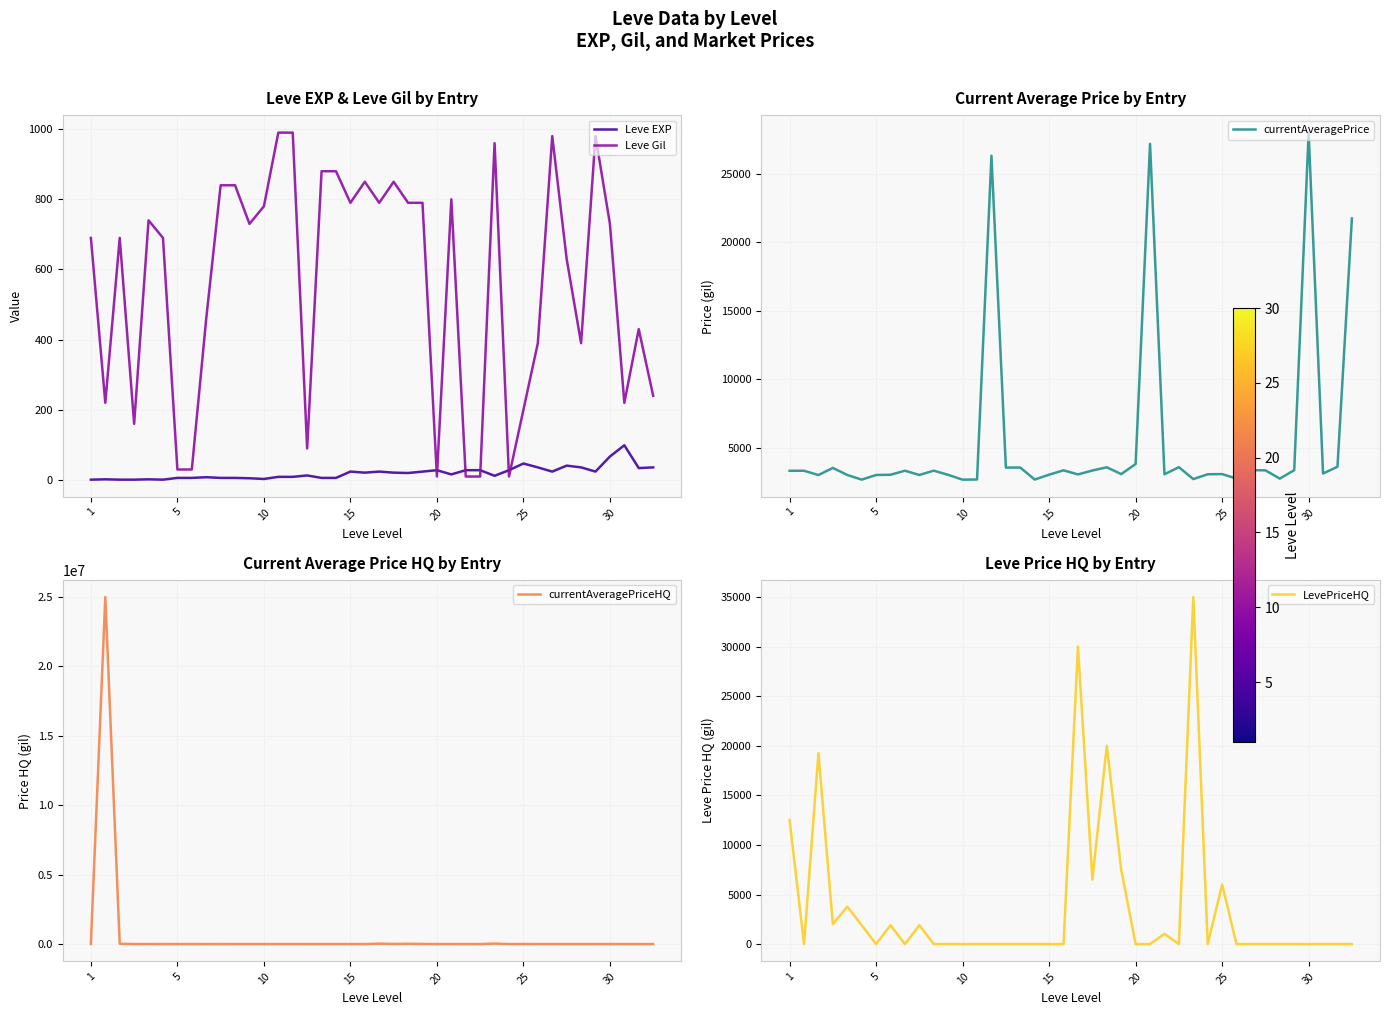

Where is Leve Gil nearest to the value 500?

8